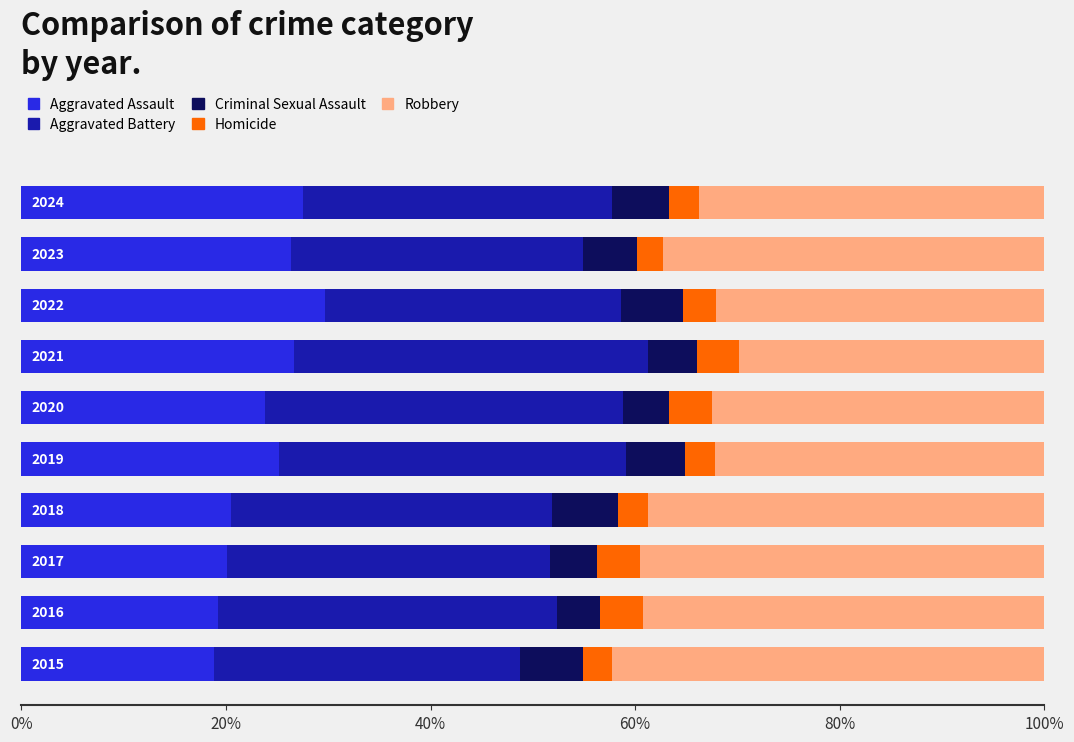

What are all the series names shown in the legend?

Aggravated Assault, Aggravated Battery, Criminal Sexual Assault, Homicide, Robbery